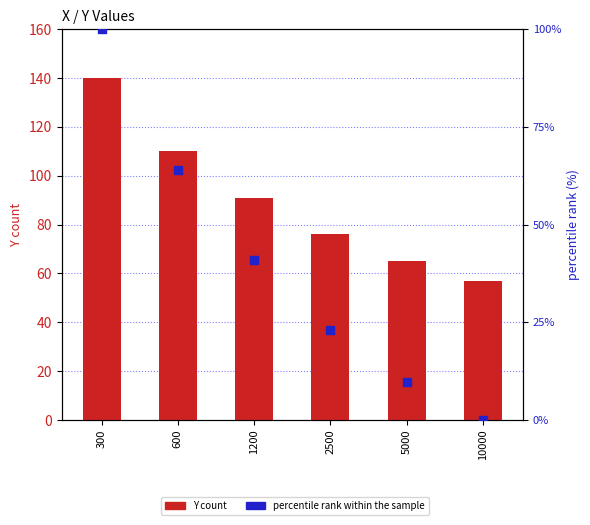

Which series reaches the maximum Y coordinate?

Y count